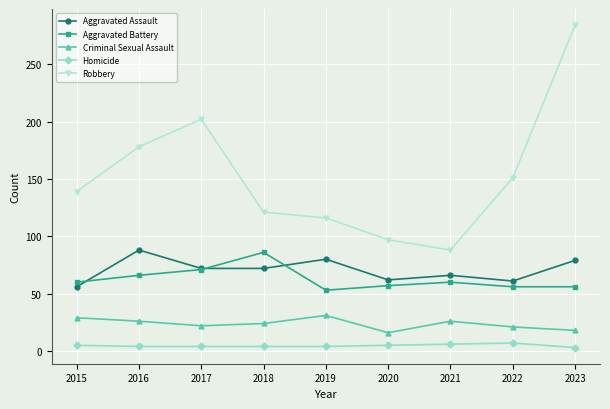

What is the difference between the second highest and second lowest values in the Aggravated Assault series?

19